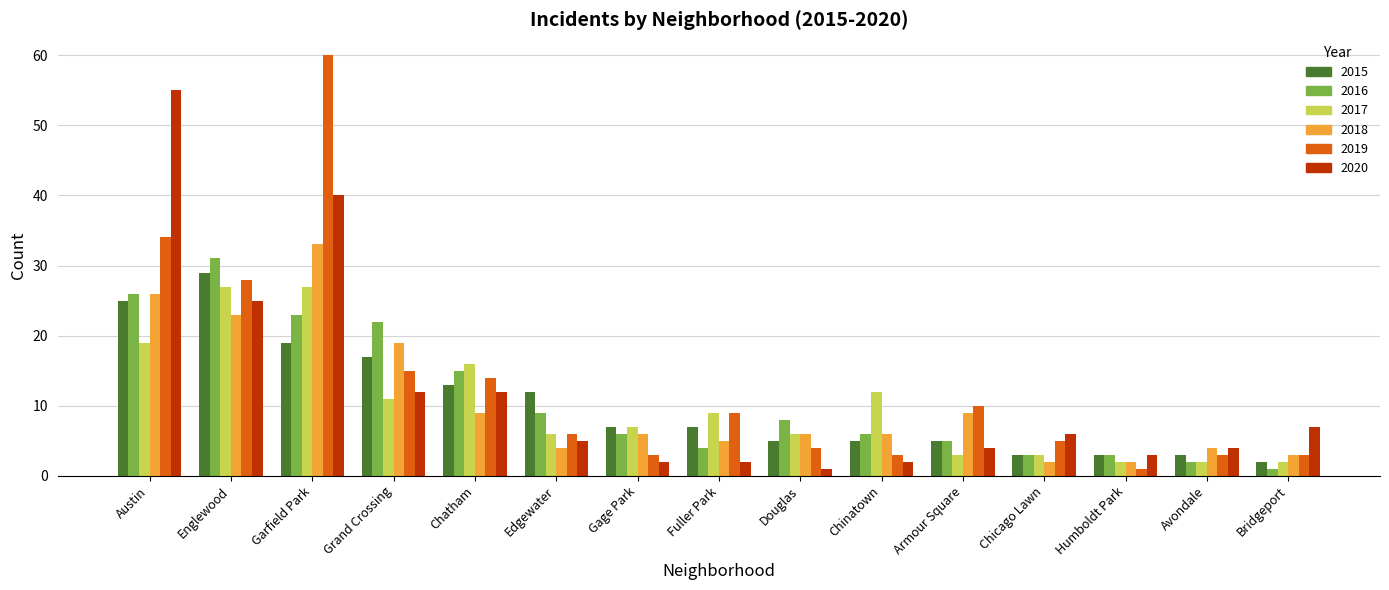

What is the label of the 14th bar from the right?

Englewood